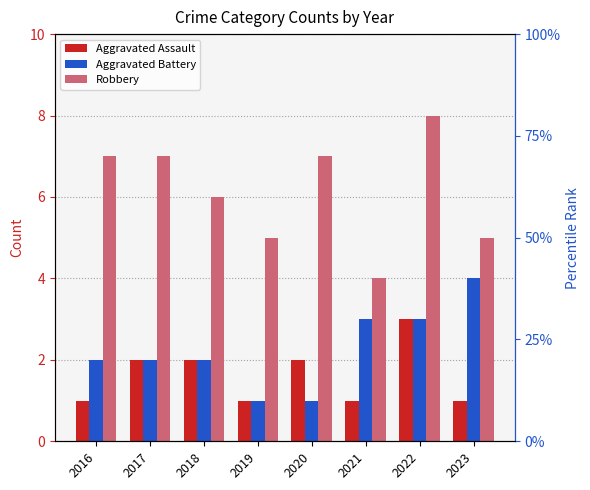

Count the number of categories in the chart.

8